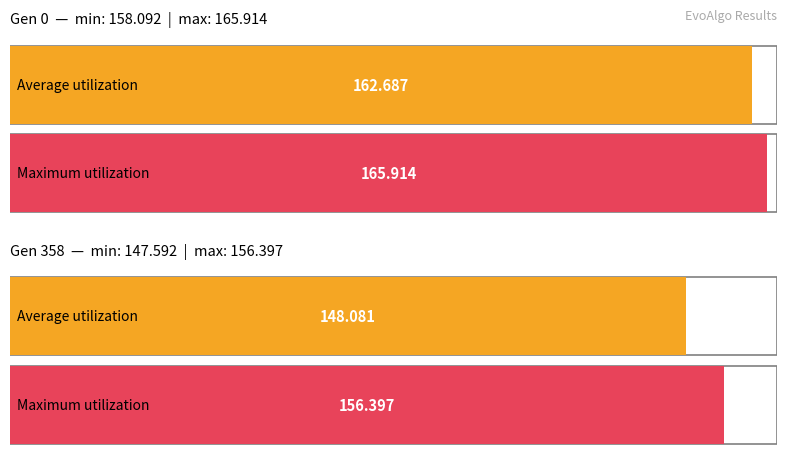

What is the sum of all Average utilization values?

310.8